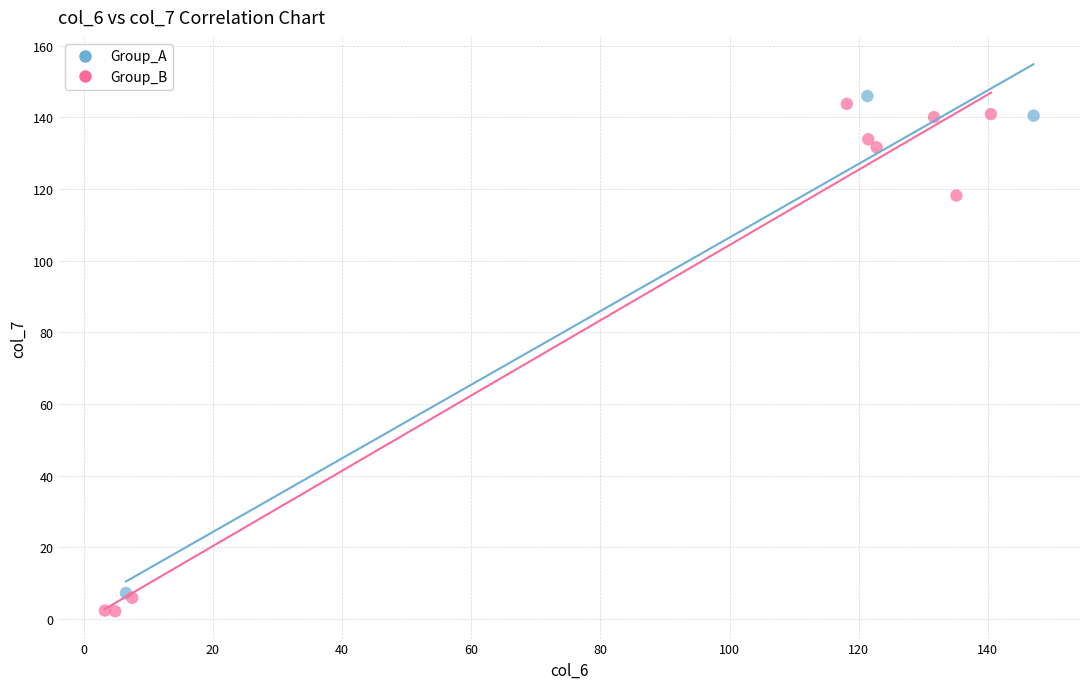

Which series has the widest spread of Y values?

Group_B